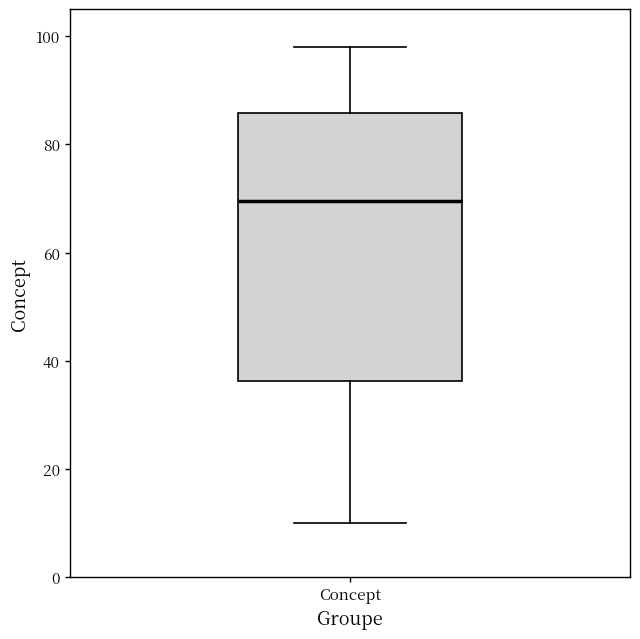

Transcribe this box plot: give where the median line is, the range the box spans, and where the two whiskers end, as read against the y-axis. The values are not printed on the chart, so give them approximately, as read against the axis.

median 70, box 36 to 86, whiskers 10 to 98